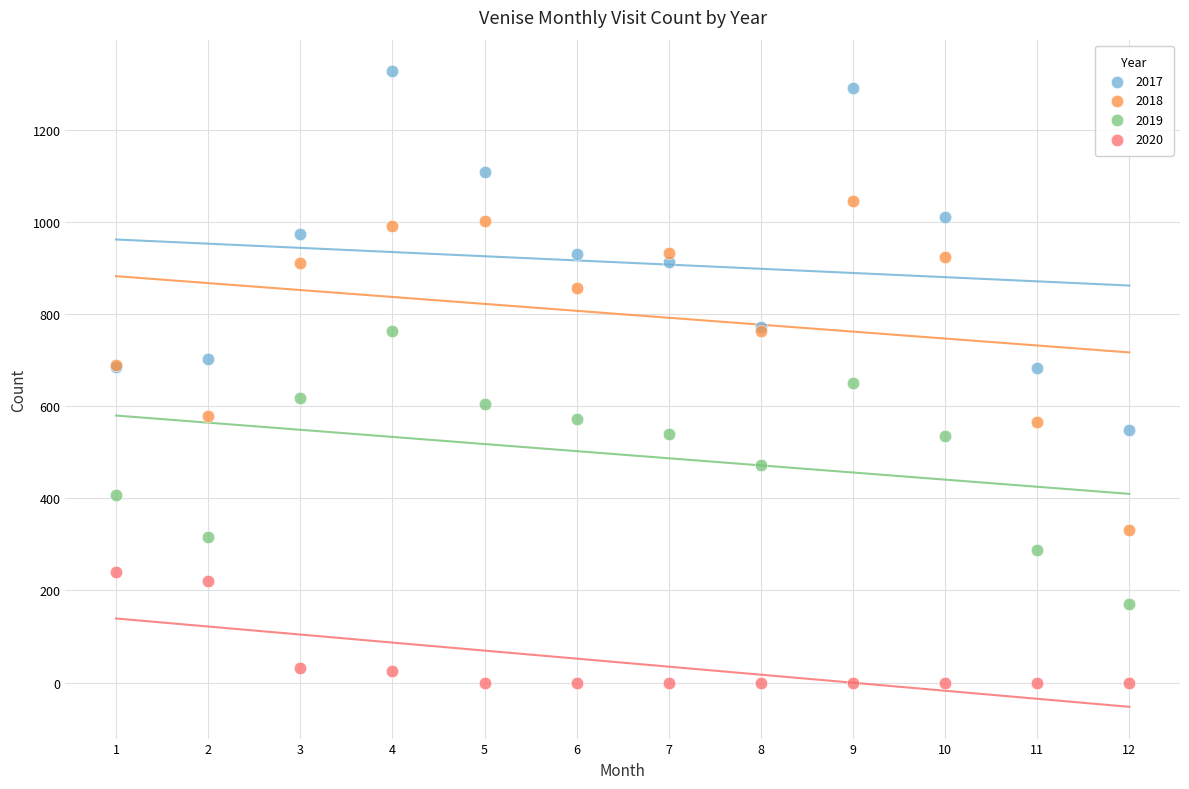

Which series has the largest Y range (max minus min)?

2017